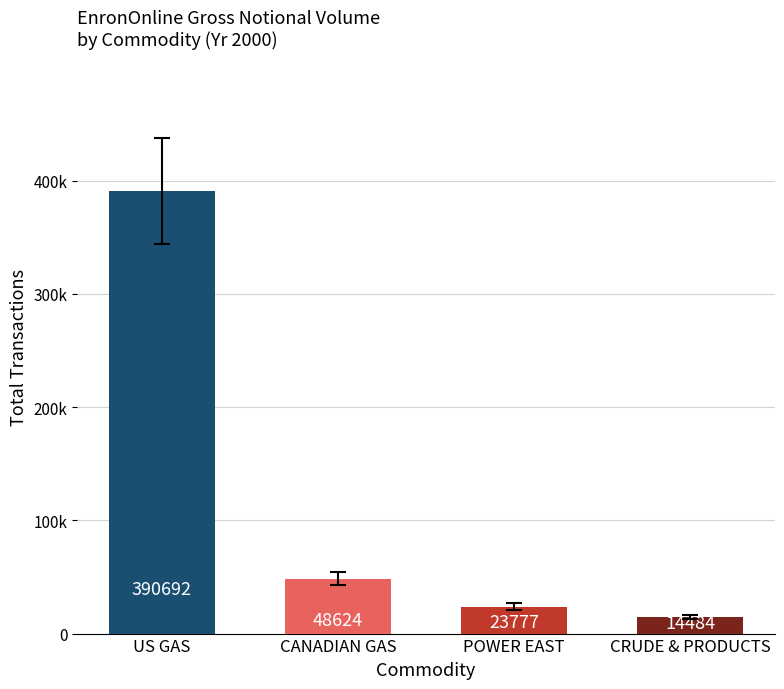

What is the change in value from CANADIAN GAS to POWER EAST?

-24847